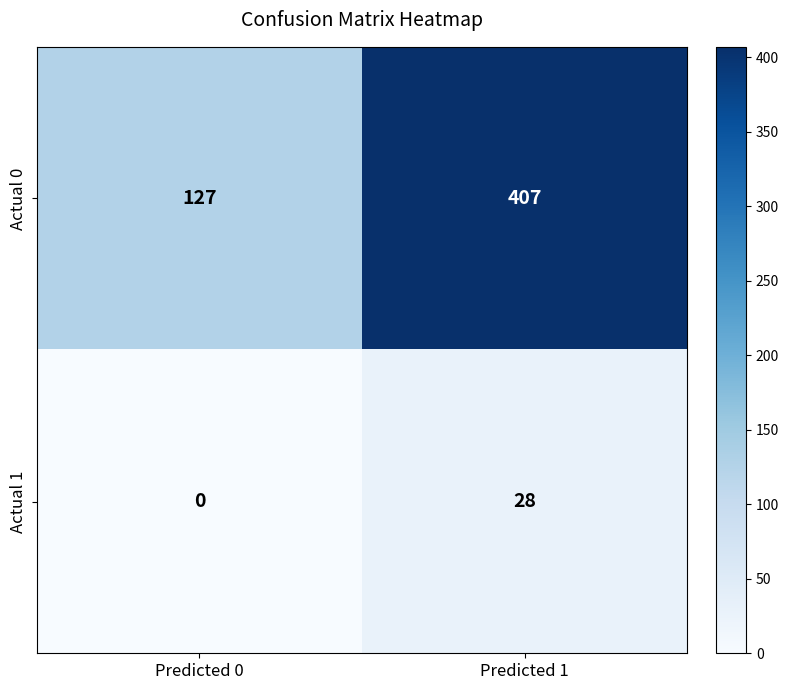

What is the sum of all Actual 1 values?

28